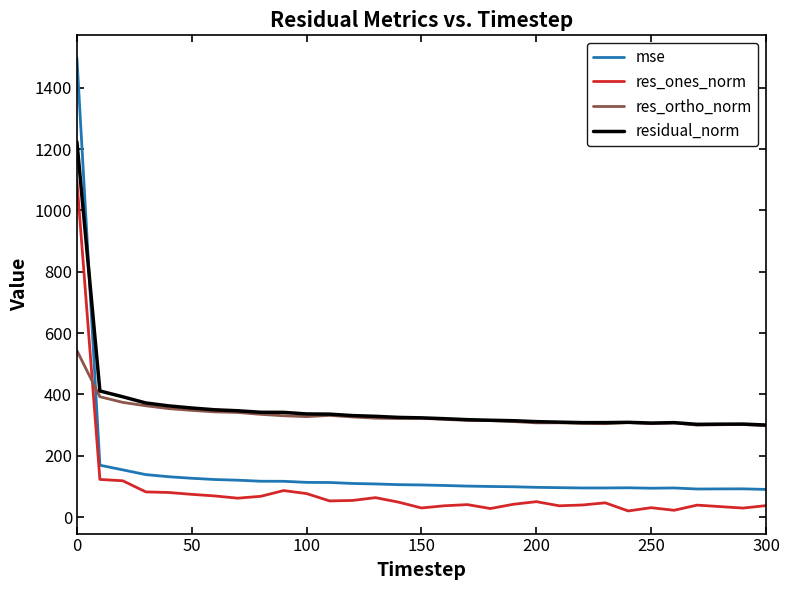

Which series ends up on top after the final intersection of res_ortho_norm and res_ones_norm?

res_ortho_norm